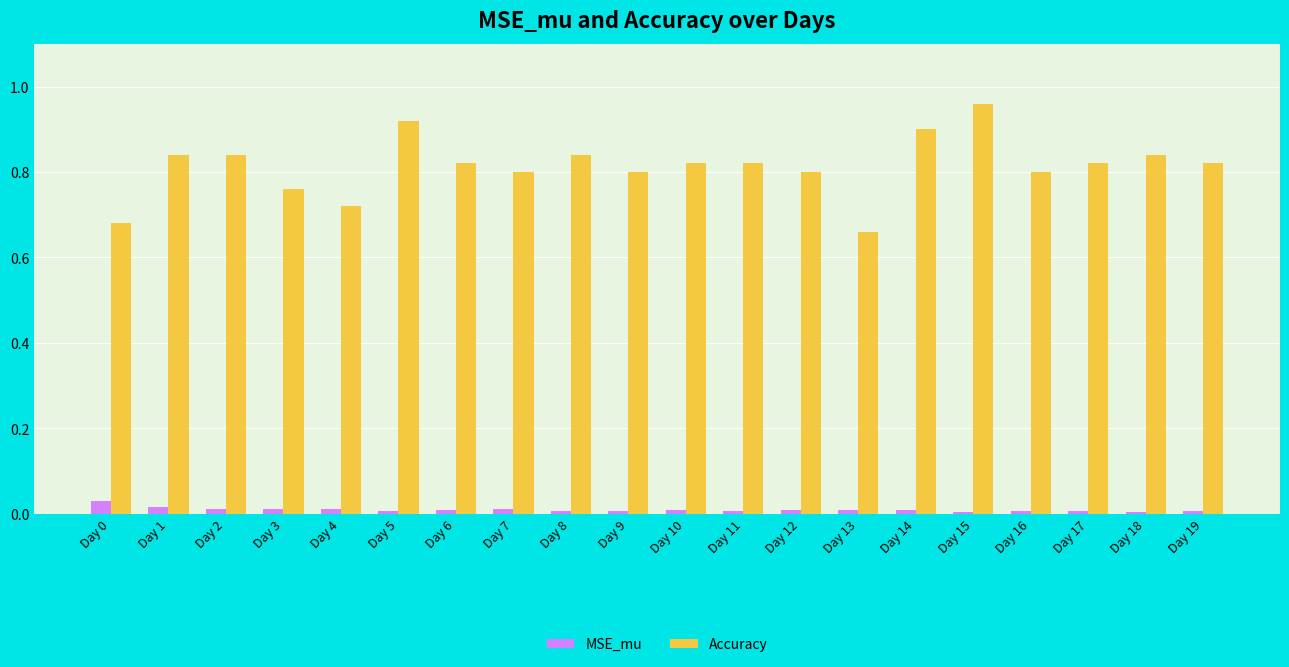

How many series are shown in this chart?

2